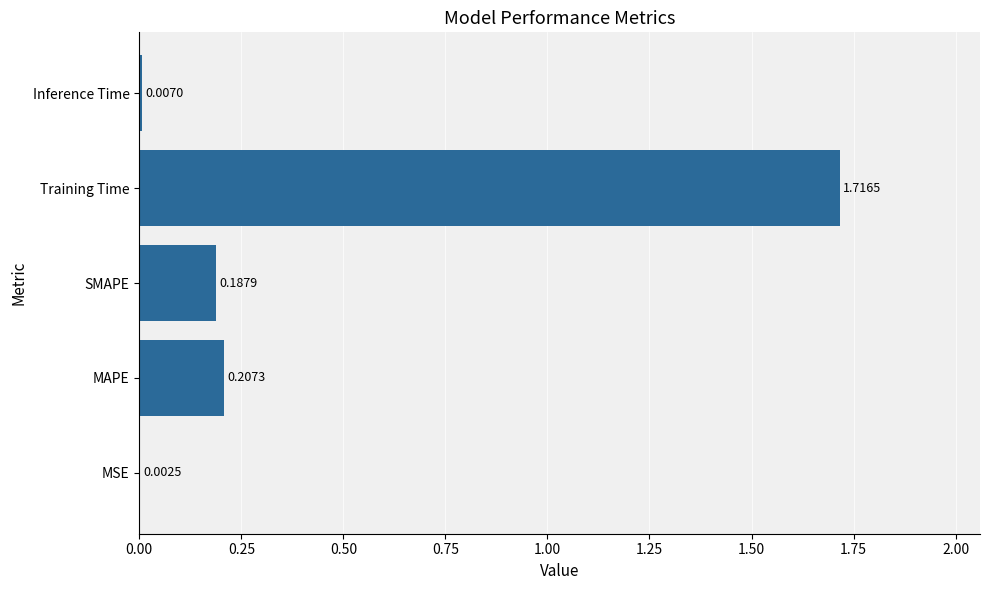

What is the sum of the values at Training Time and SMAPE?

1.9